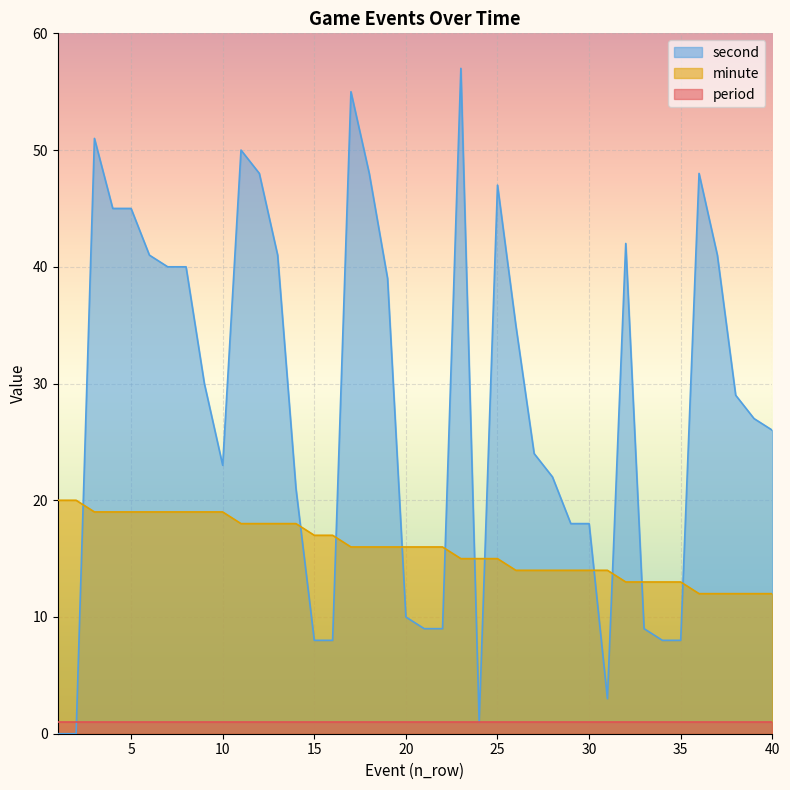

Rank the series at 35 from lowest to highest value.

period, second, minute